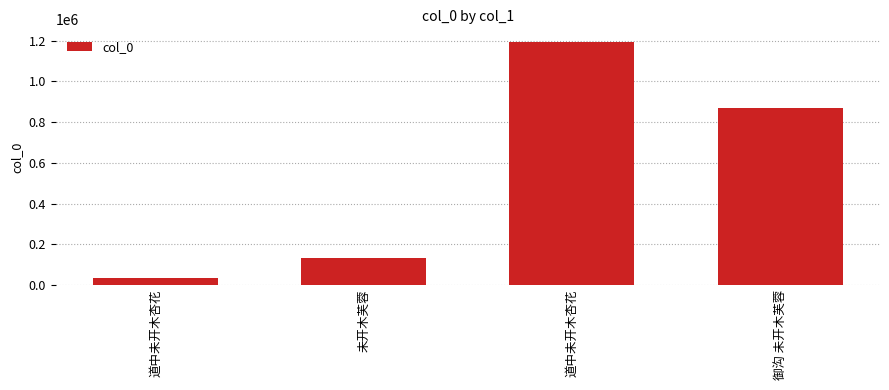

Reading left to right, list all the values displayed in this chart.

道中未开木杏花=35435	未开木芙蓉=133984	道中未开木杏花=1196593	御沟 未开木芙蓉=869817